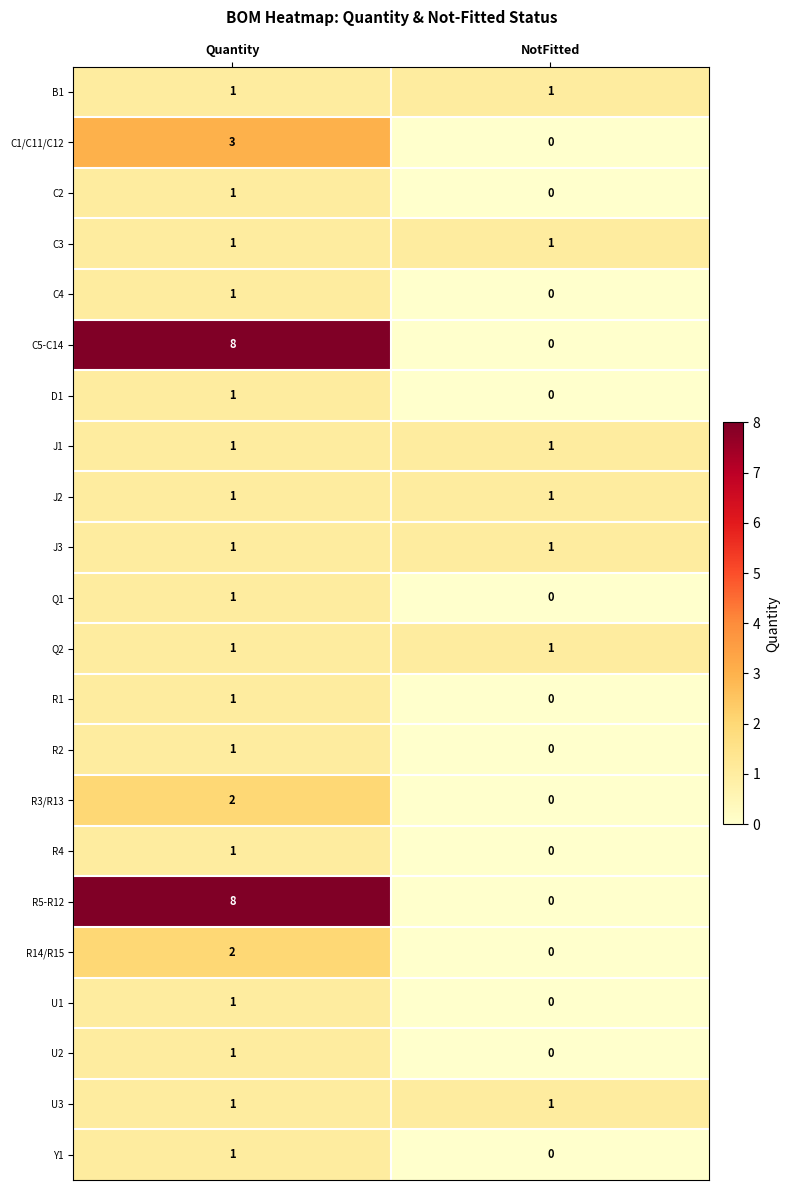

At which label is R2 closest to 0?

NotFitted